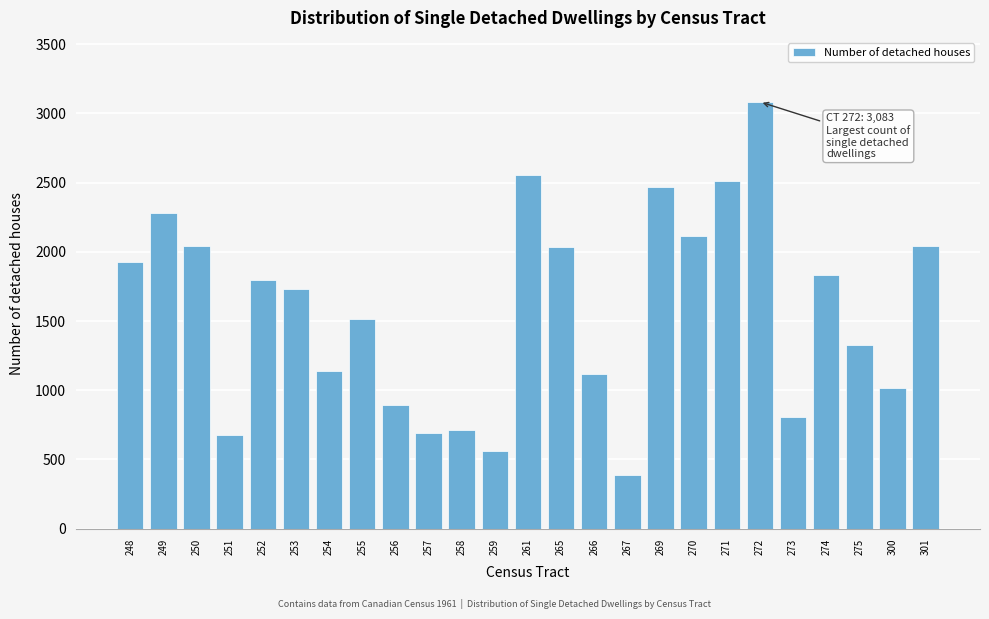

What is the change in value from 255 to 271?

+997